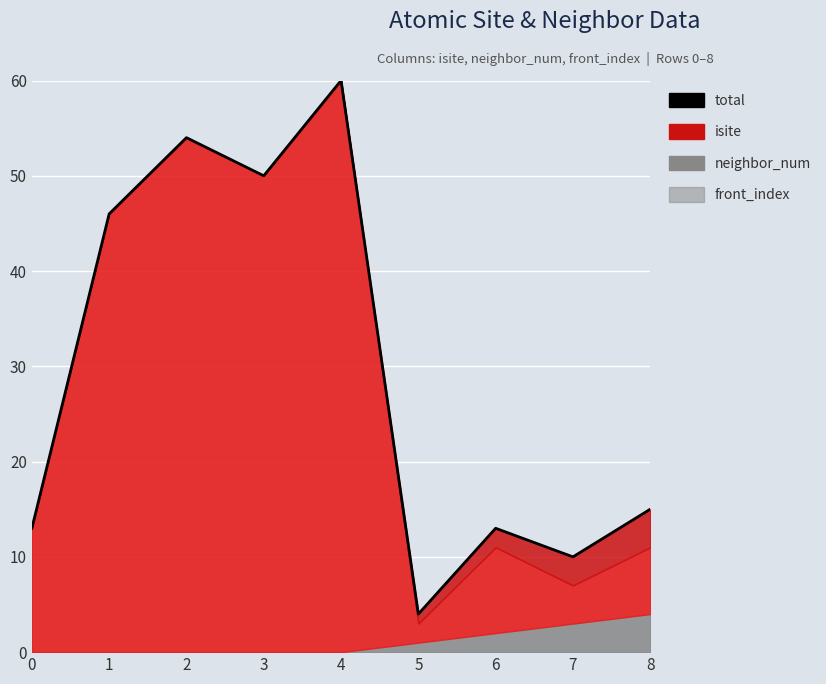

How many values exceed 15?

4